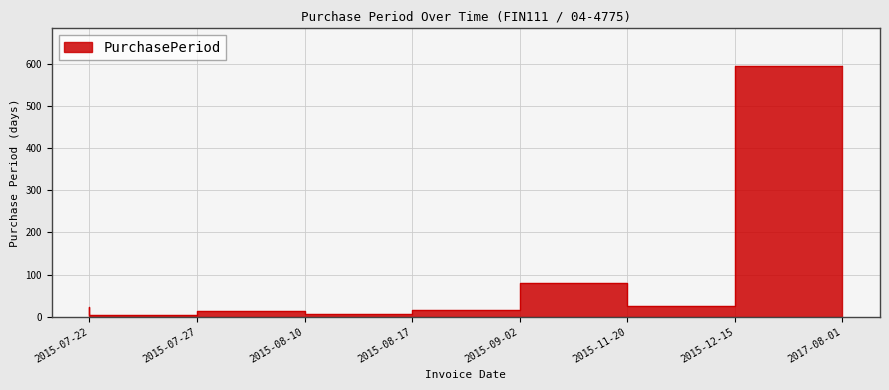

At which category does the data reach its first local valley?

2015-07-27